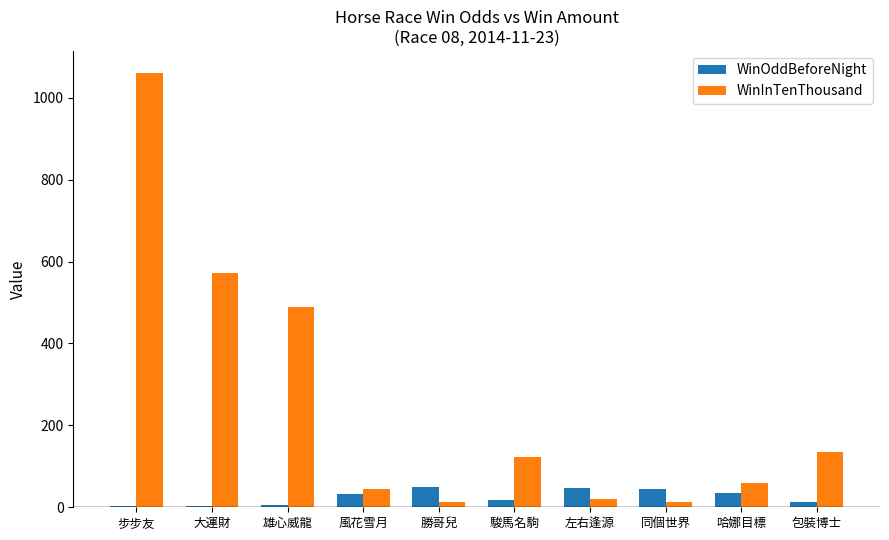

What is the maximum value for WinInTenThousand?

1061.0